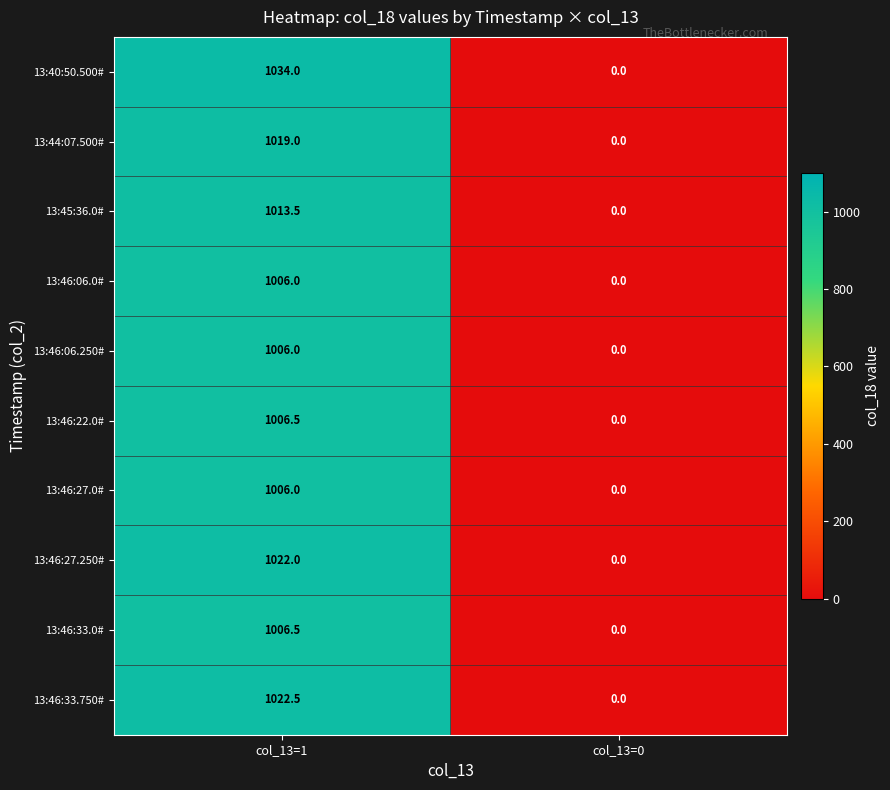

At which label is 13:46:33.0# closest to 503?

col_13=0